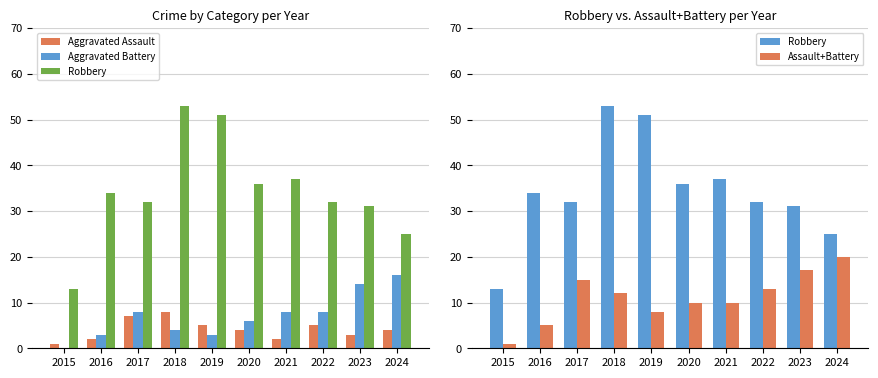

What is the sum of all Robbery values?

344